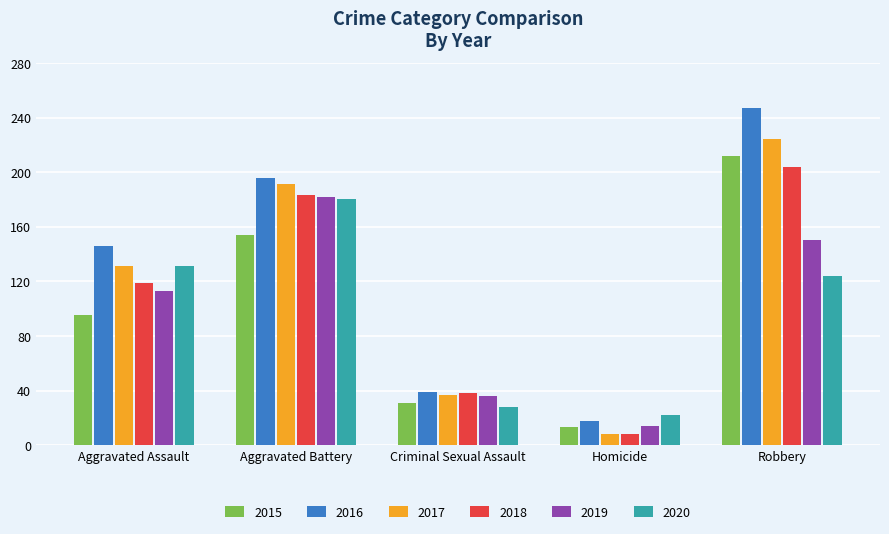

How many bars are there in each group?

6